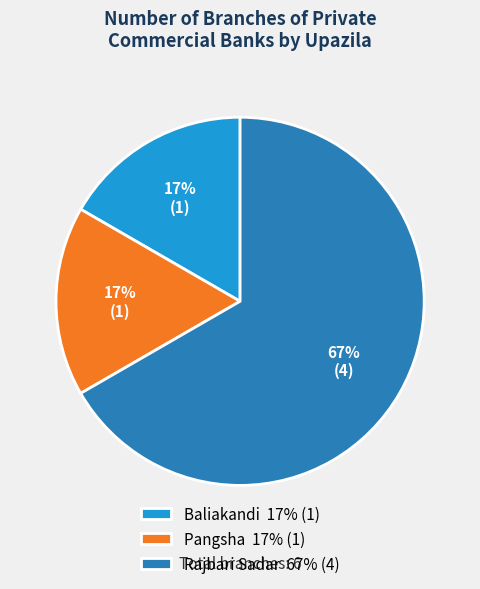

Is the sum of Rajbari Sadar 67% (4) and Baliakandi 17% (1) greater than half?

Yes